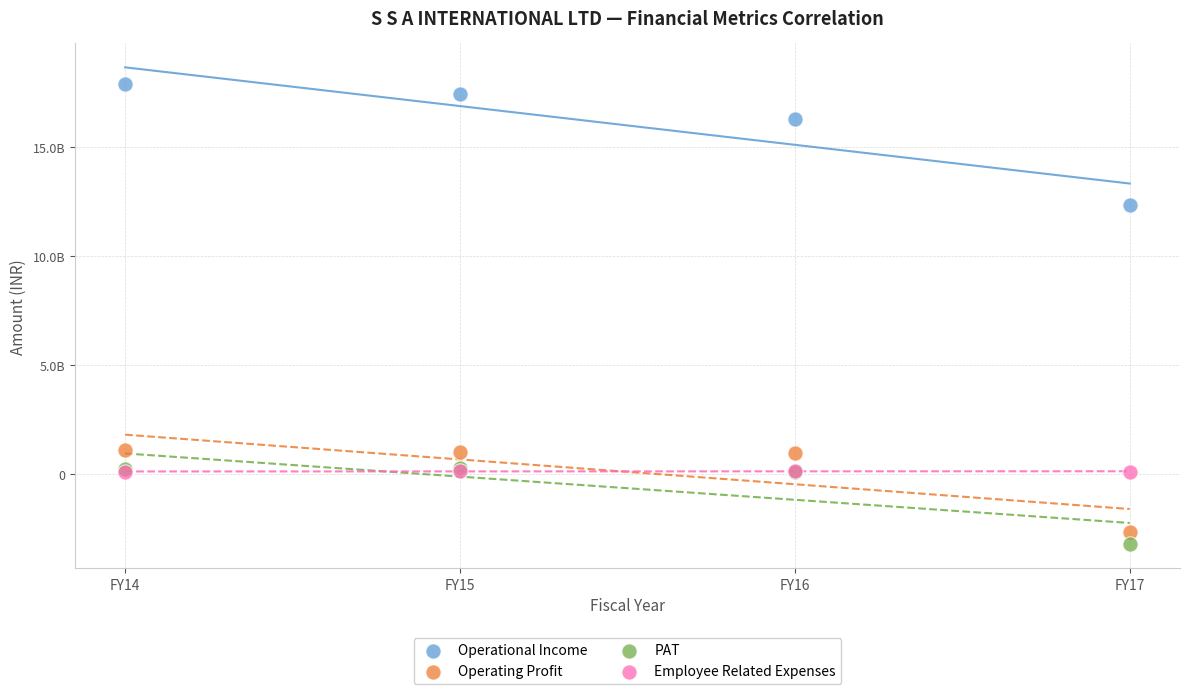

Which series has the largest Y range (max minus min)?

Operational Income